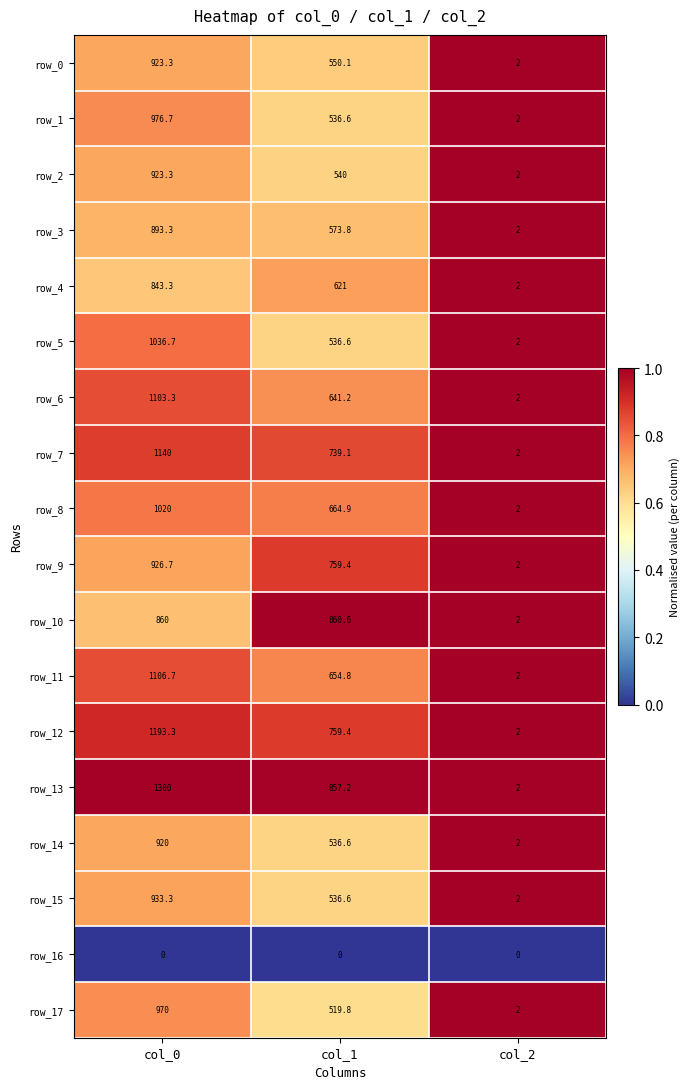

Which series has the largest range (max minus min)?

row_13